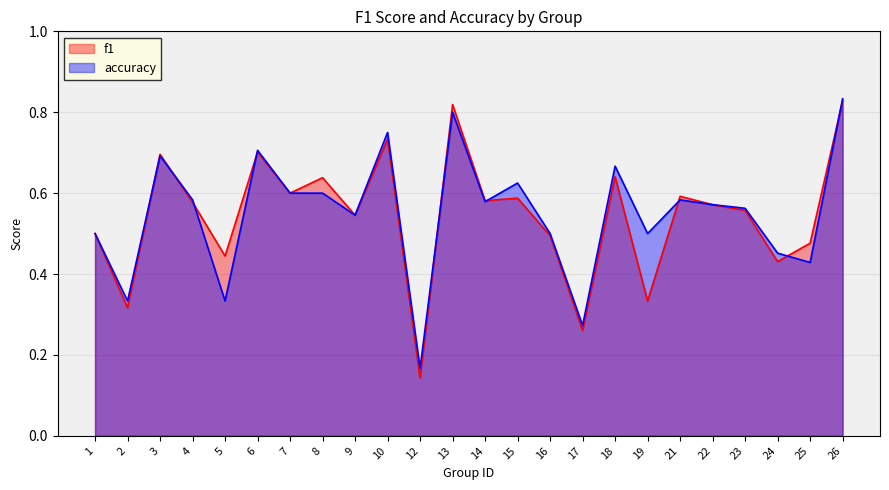

What is the sum of all f1 values?

13.1